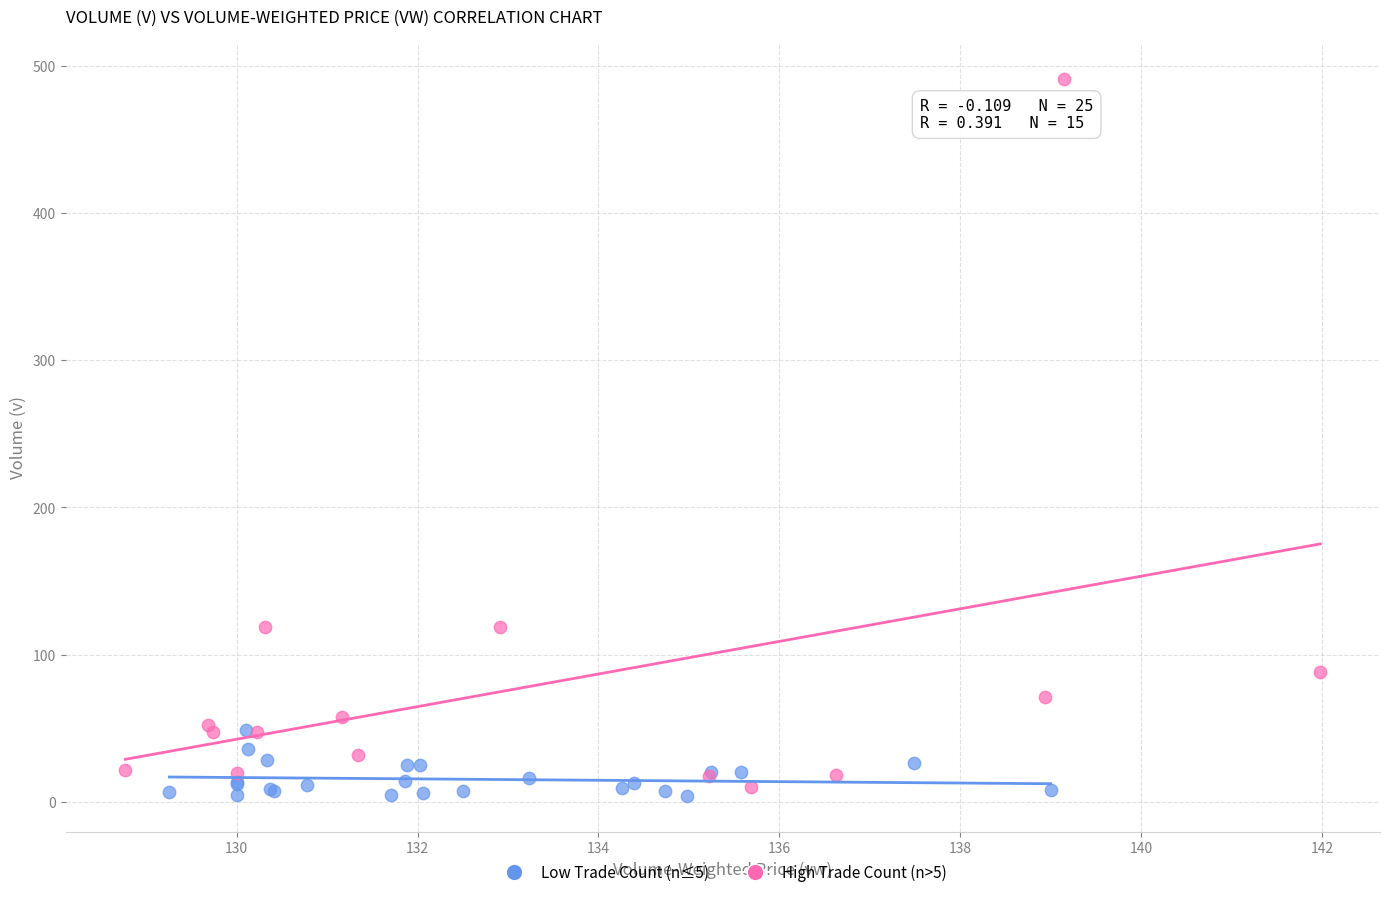

Which series has the largest Y range (max minus min)?

High Trade Count (n>5)